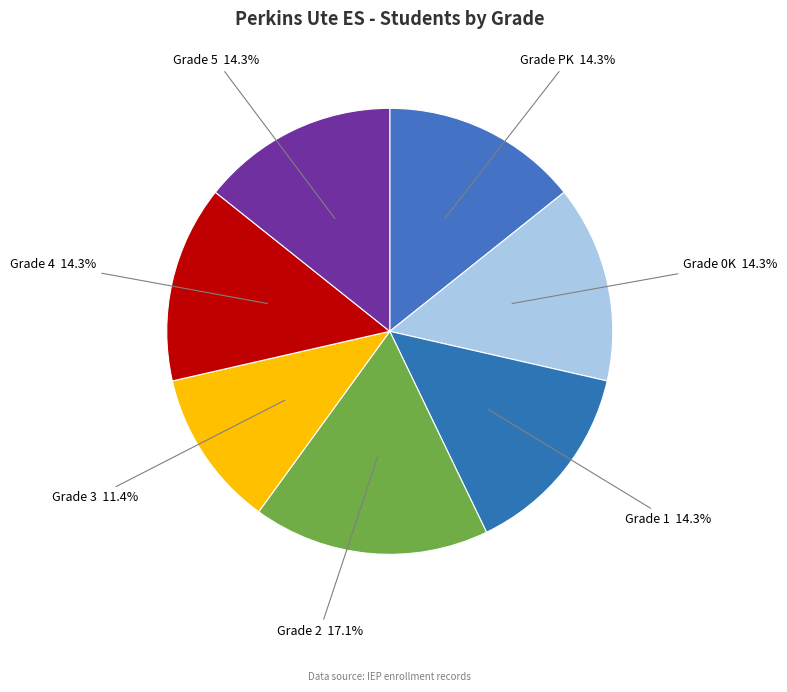

Which category has the biggest portion of the pie?

Grade 2